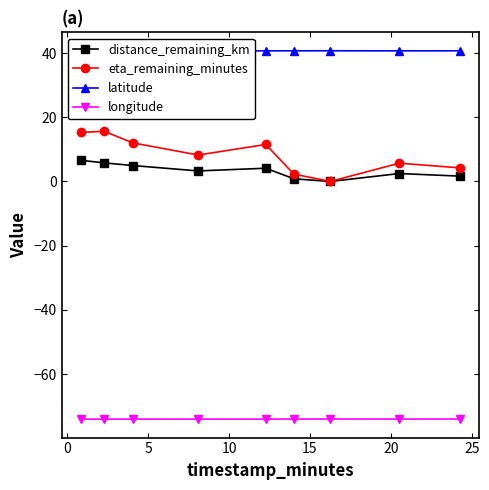

Rank the series by their maximum value, from highest to lowest.

latitude, eta_remaining_minutes, distance_remaining_km, longitude